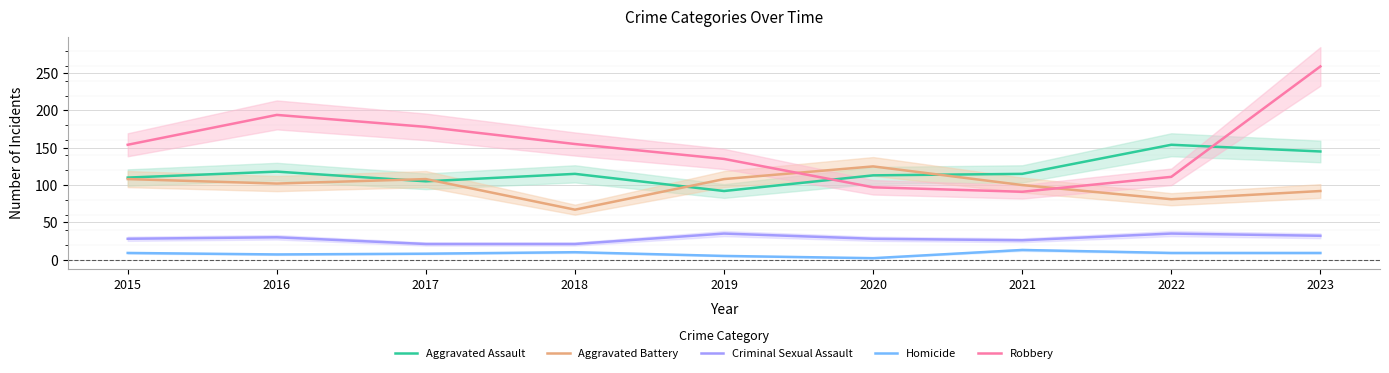

What is the maximum value shown in the chart?

259